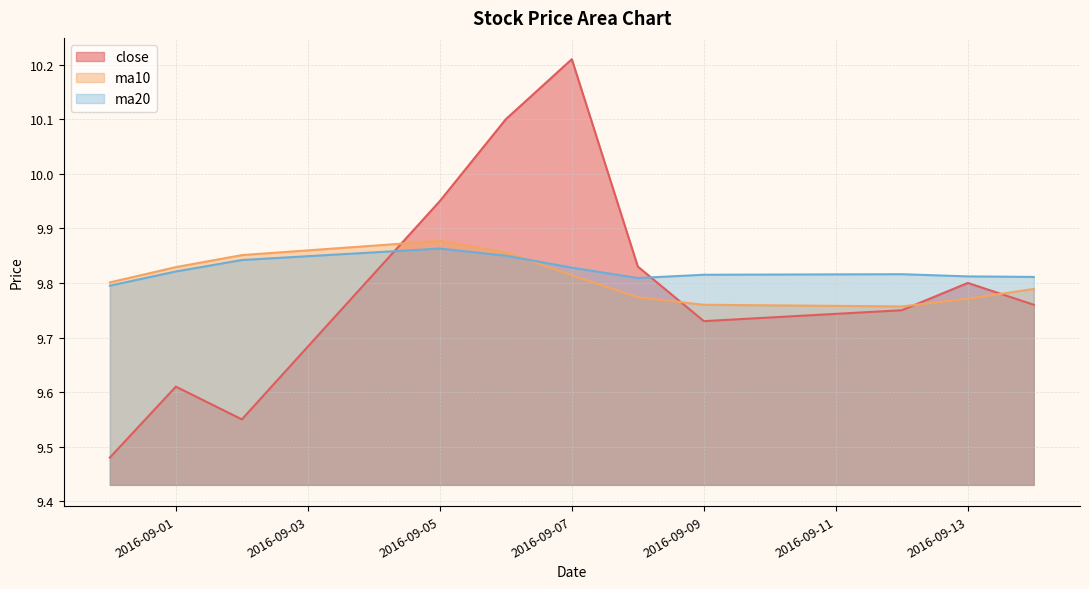

At which category does ma10 reach its first local valley?

2016-09-12